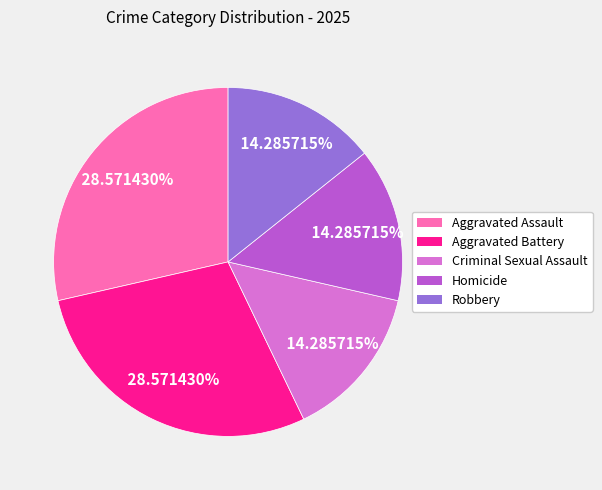

Between Aggravated Battery and Robbery, which is larger?

Aggravated Battery